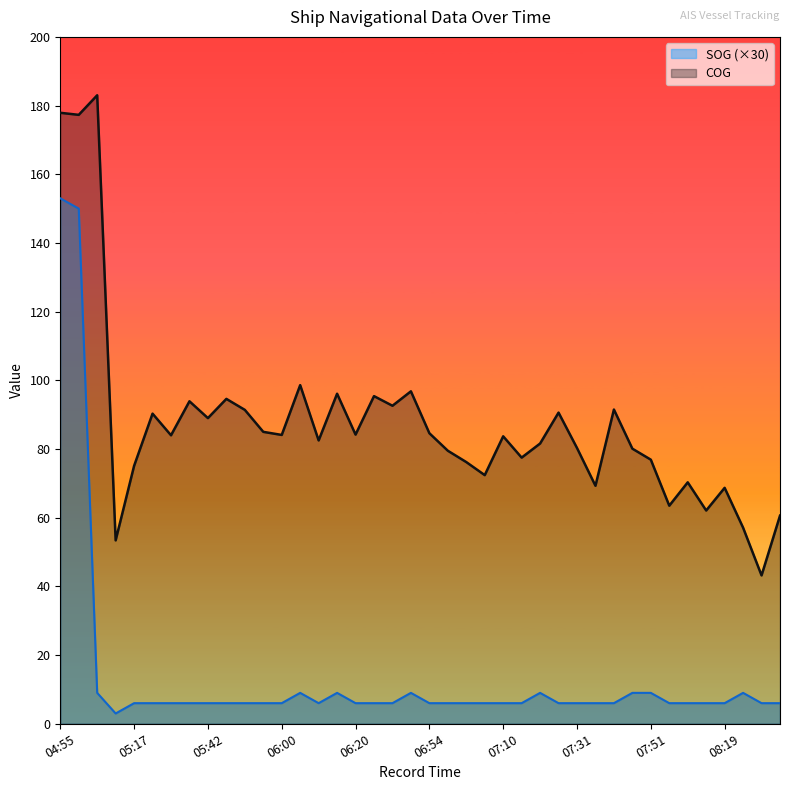

What position from the right is 05:53?

29